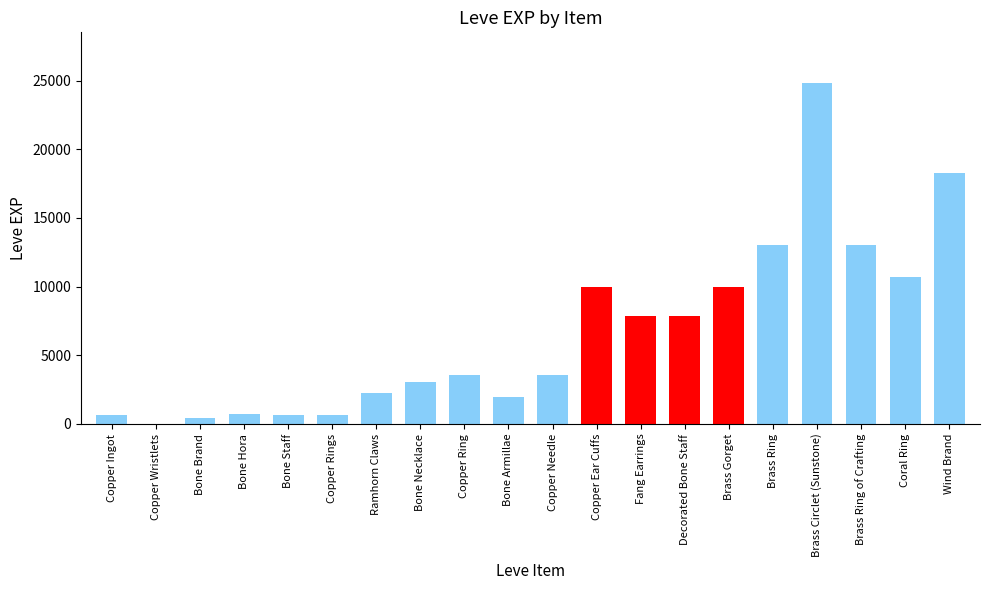

What is the greatest value displayed?

24790